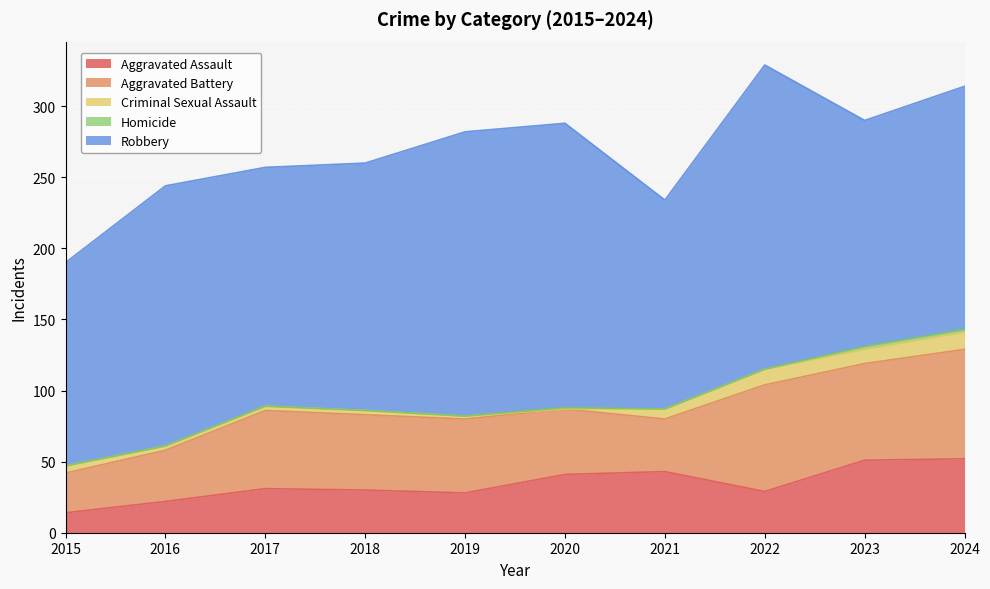

Reading left to right, list all the values displayed in this chart.

Aggravated Assault: 14	22	31	30	28	41	43	29	51	52
Aggravated Battery: 28	36	55	53	52	46	37	75	68	77
Criminal Sexual Assault: 5	3	3	3	2	0	7	11	10	12
Homicide: 0	0	0	0	0	1	0	0	2	2
Robbery: 143	183	168	174	200	200	147	214	159	171